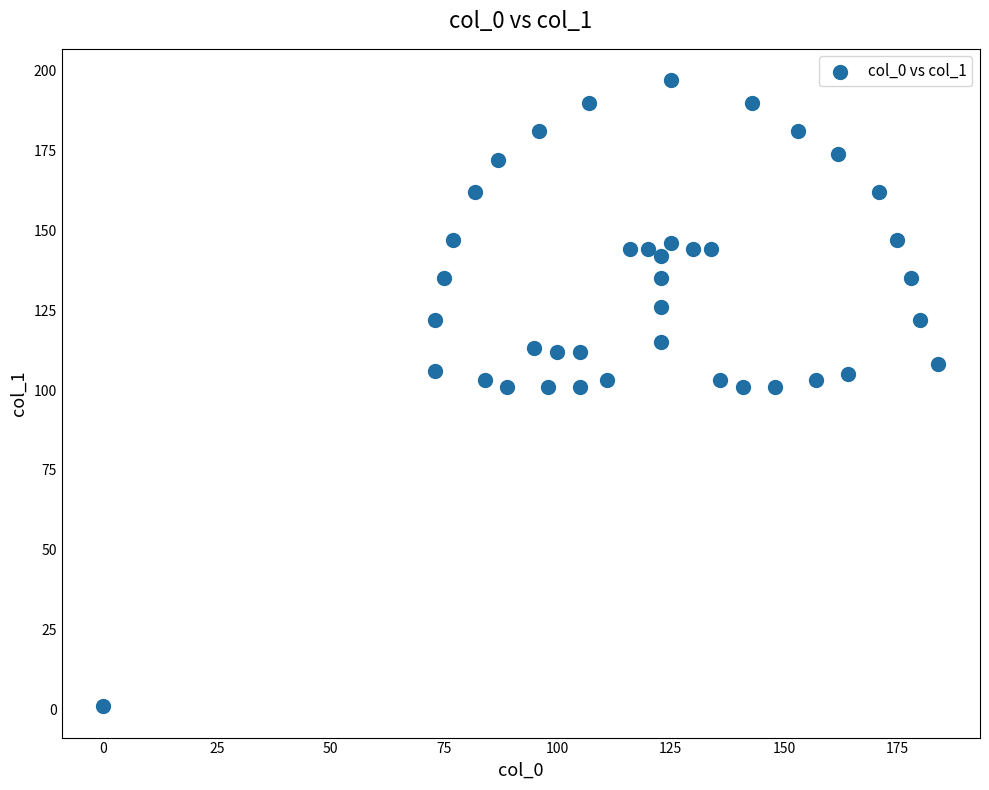

What is the range of X values (max minus min)?

184